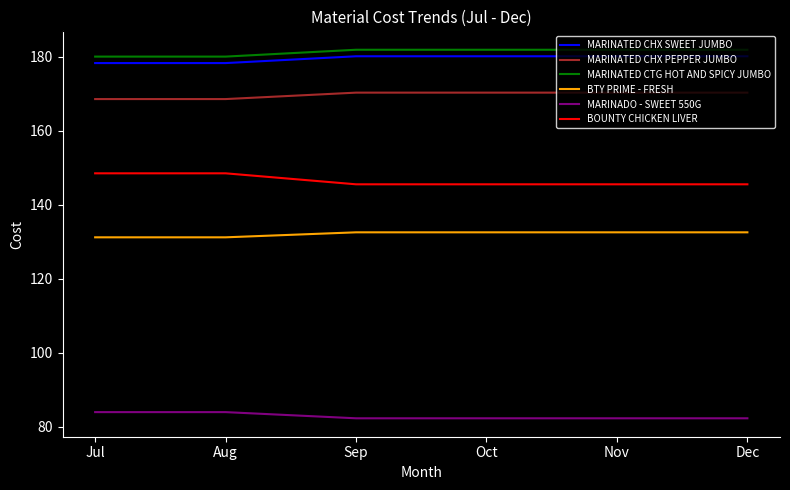

Read the MARINATED CTG HOT AND SPICY JUMBO value at Dec.

181.8